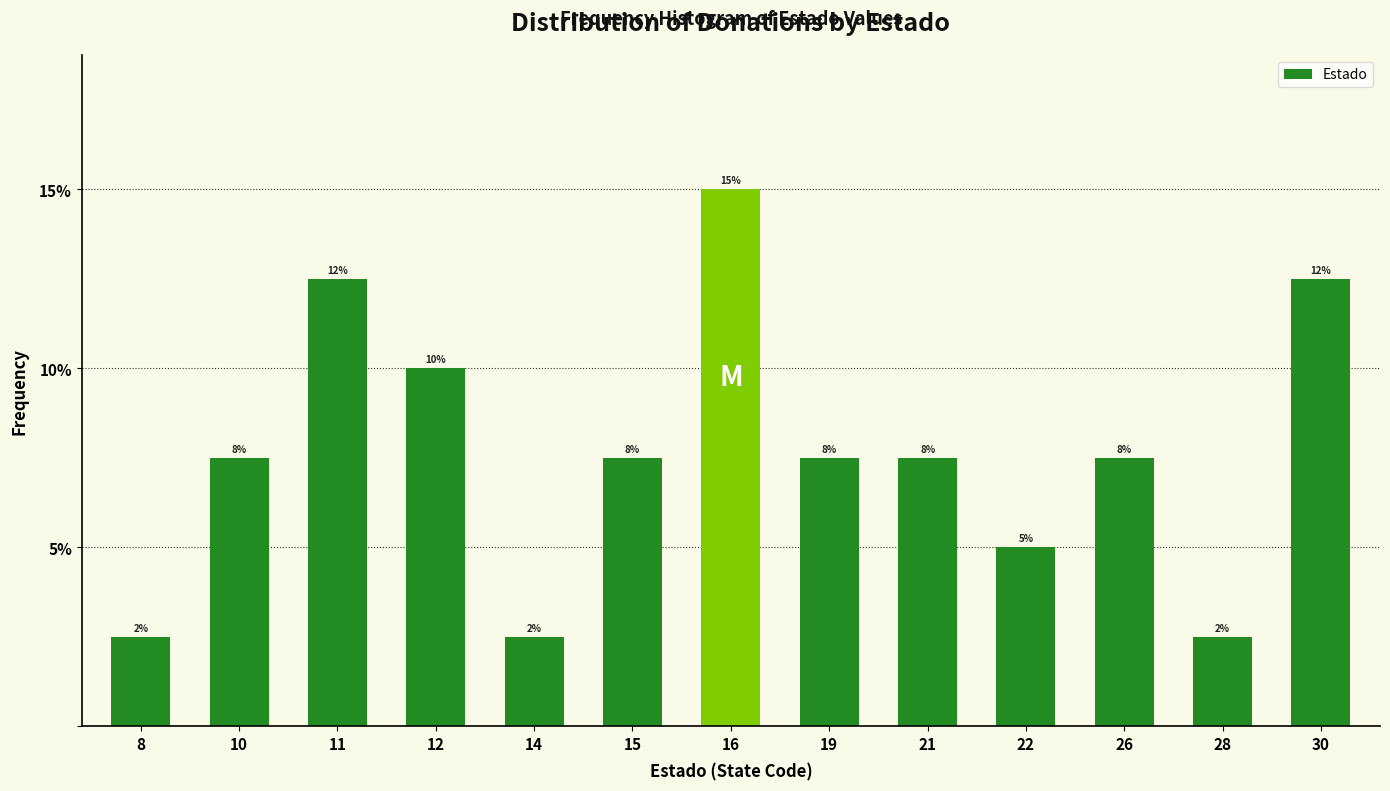

Does the chart contain any negative values?

No